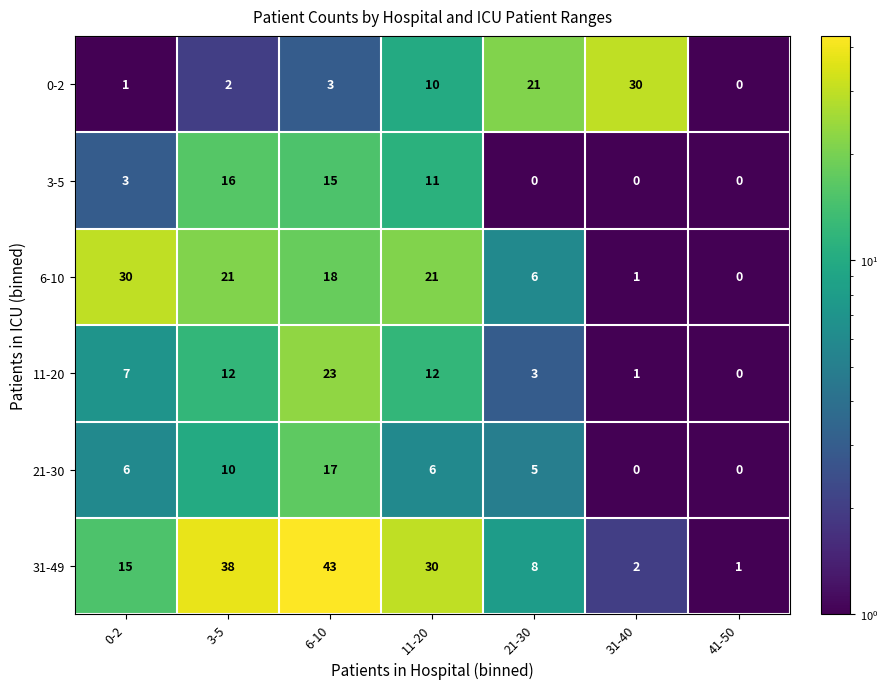

How many data points does each series have?

7